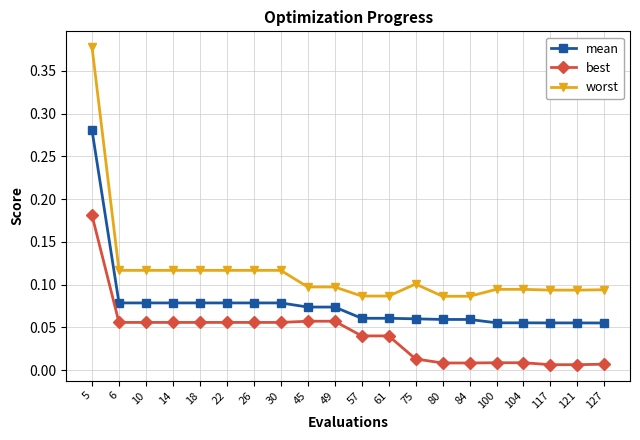

At 30, list the series in order from smallest to largest.

best, mean, worst